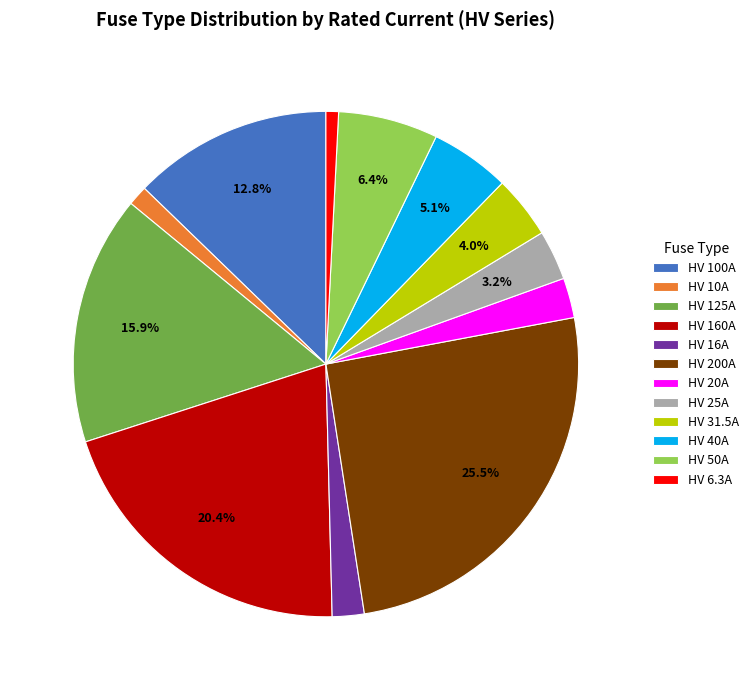

To the nearest percent, what is the difference between the HV 16A and HV 50A slice percentages?

4%